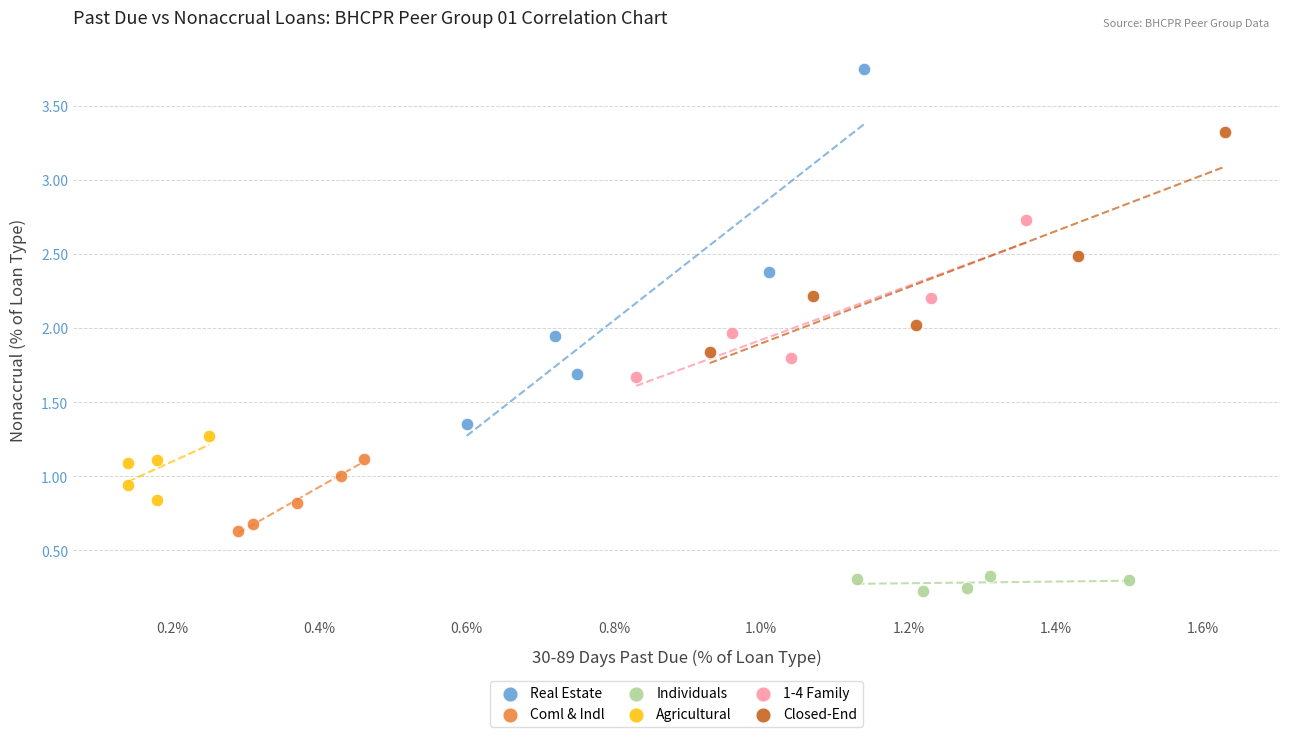

Which series contains the highest Y value?

Real Estate